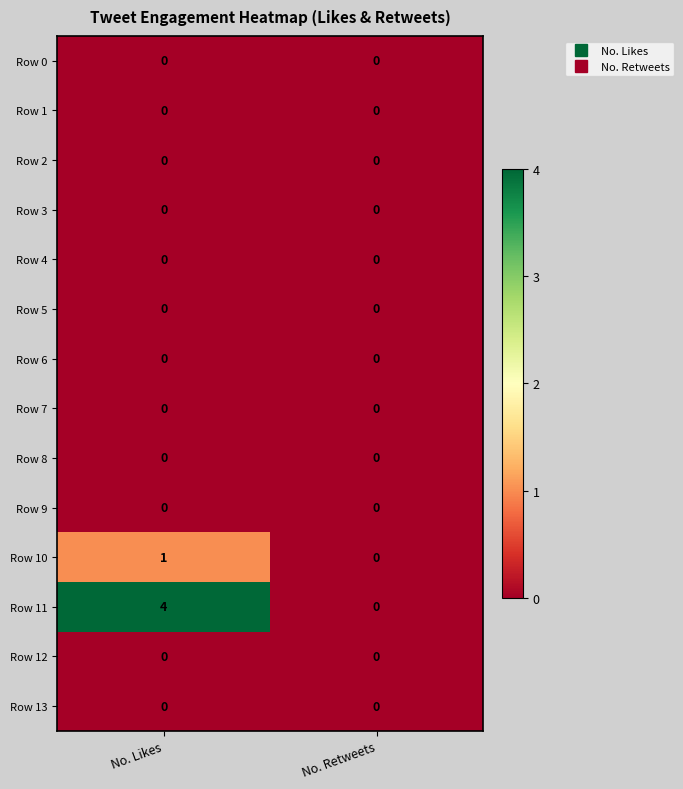

At which category is the sum across all series the highest?

No. Likes